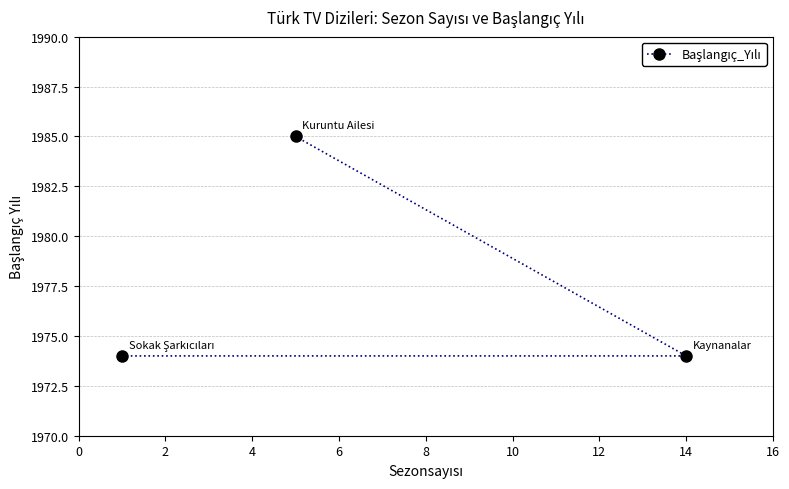

What is the value of the 2nd point from the left?

1985